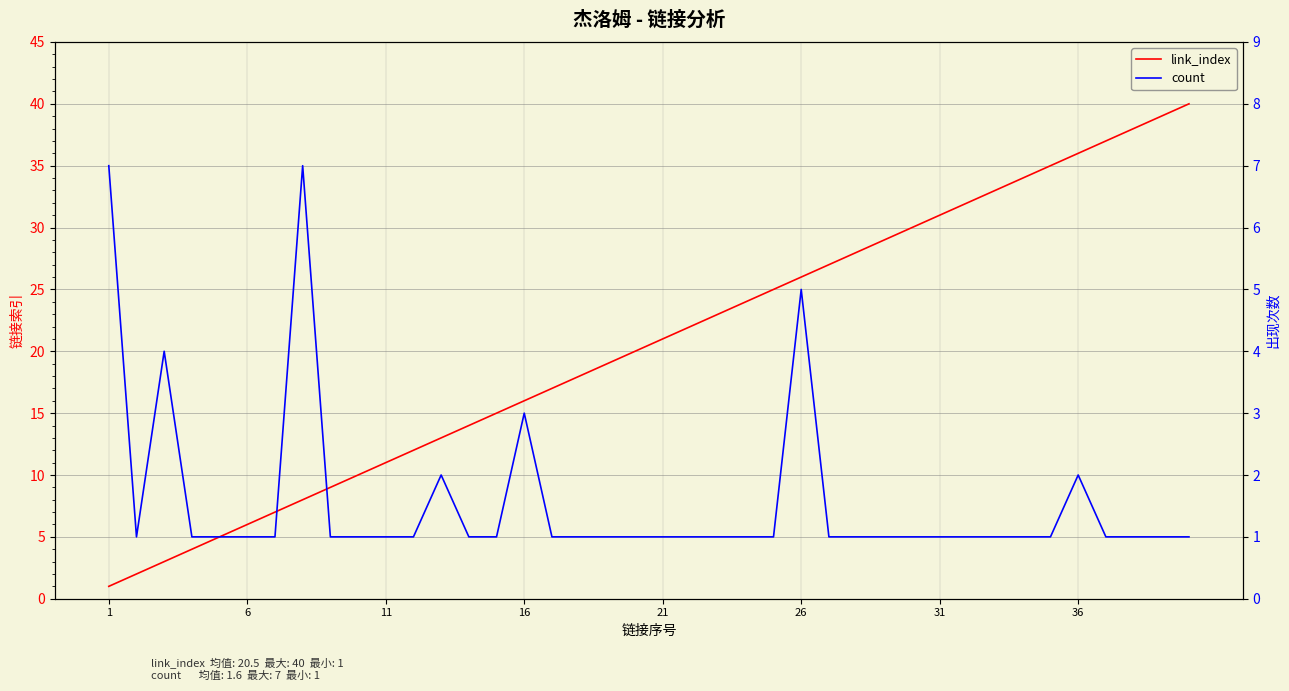

Does the chart have visible grid lines?

Yes